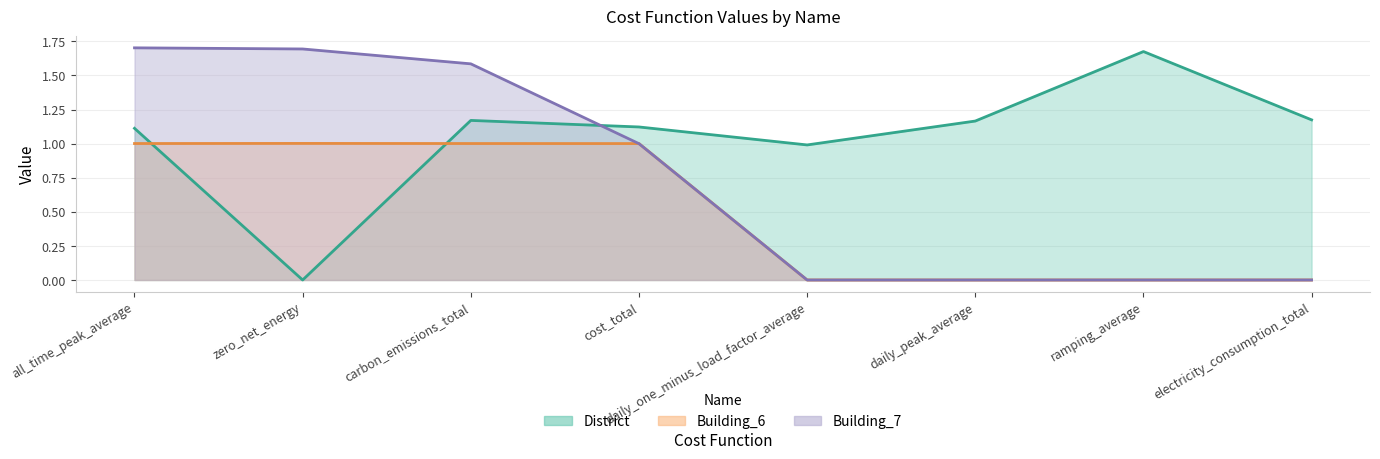

Between cost_total and ramping_average, which is larger?

ramping_average